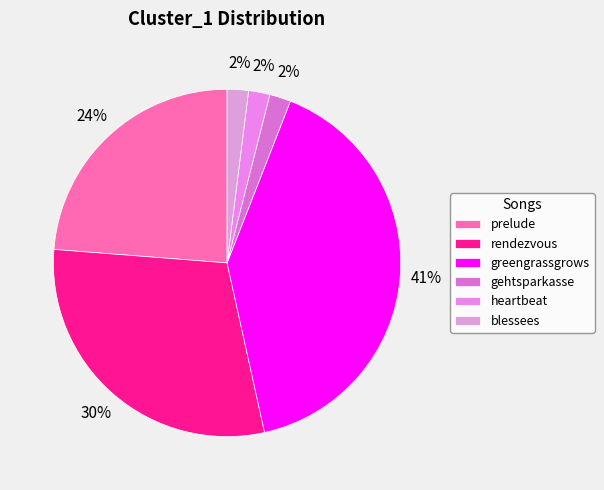

What percentage do rendezvous and prelude together represent?

53.5%